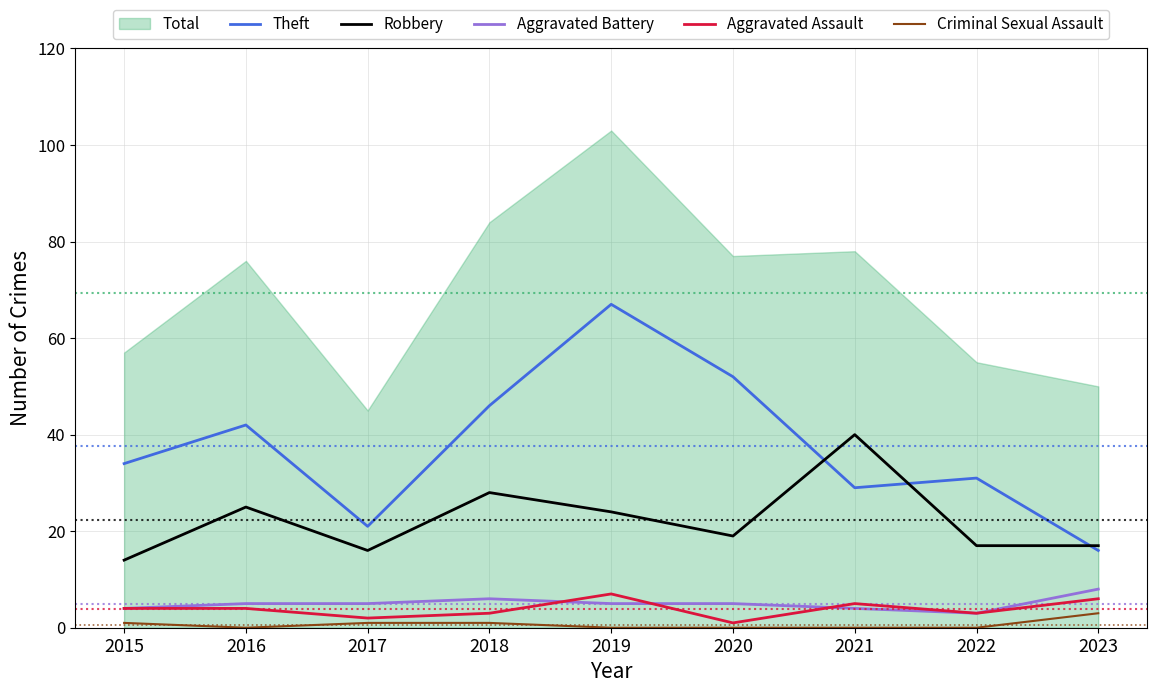

True or false: Criminal Sexual Assault and Aggravated Battery cross at least once.

False